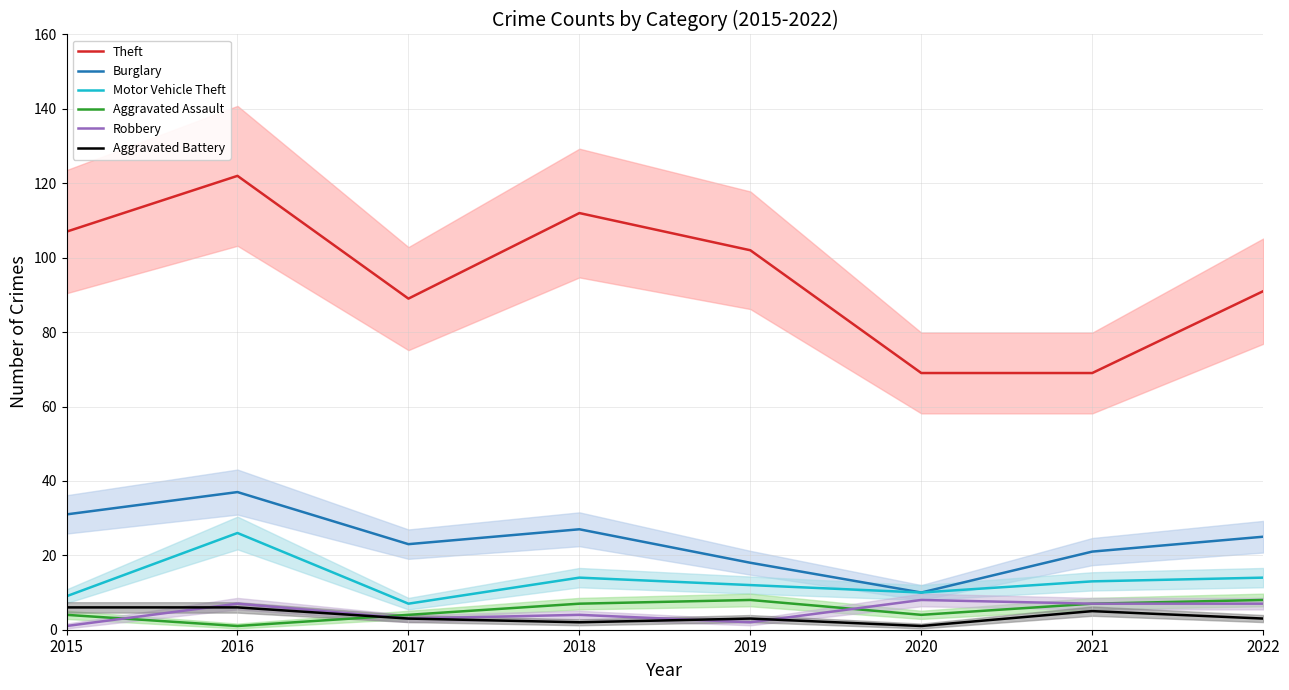

What is the total value across all series at 2021?

122